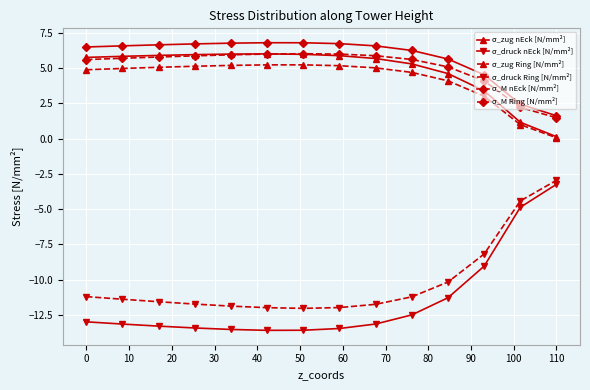

Which series has the widest spread of values?

σ_druck nEck [N/mm²]